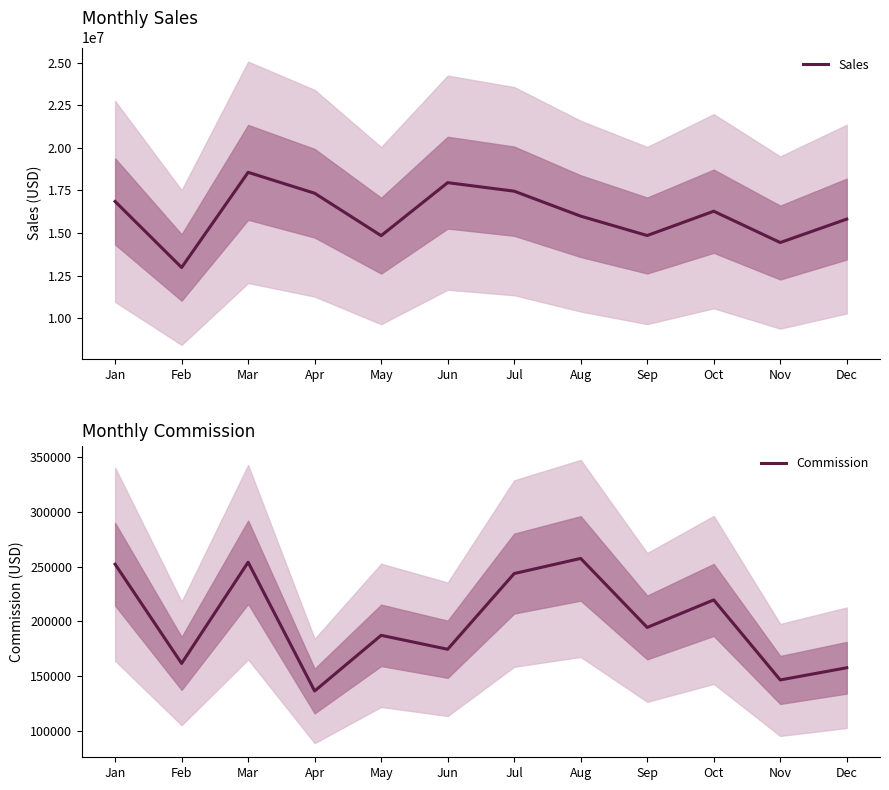

True or false: Commission and Sales cross at least once.

False